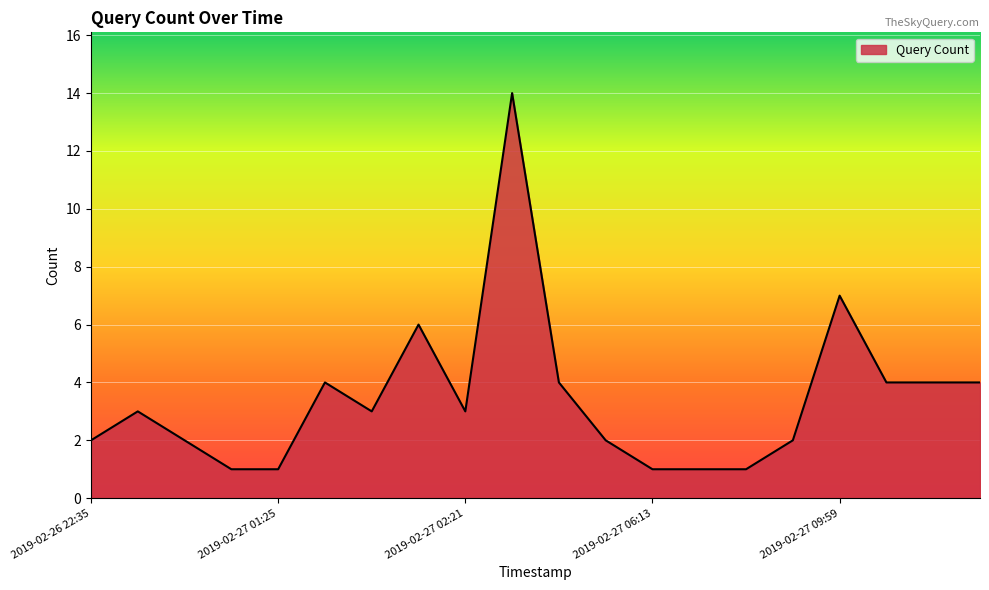

Reading left to right, list all the values displayed in this chart.

2	3	2	1	1	4	3	6	3	14	4	2	1	1	1	2	7	4	4	4